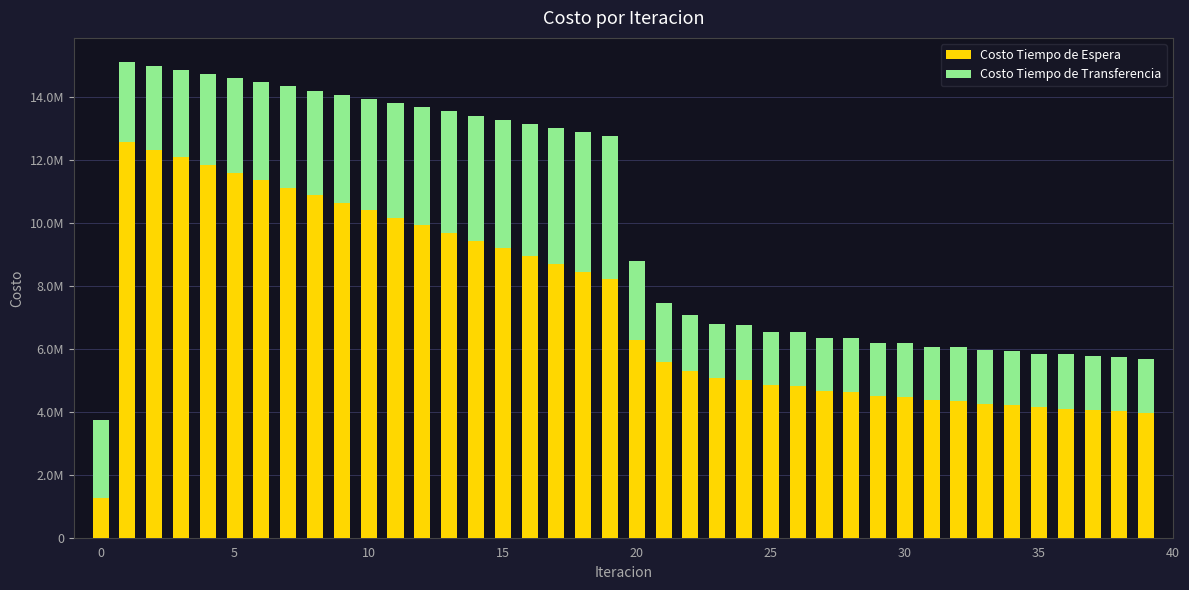

Does the chart contain stacked bars?

Yes